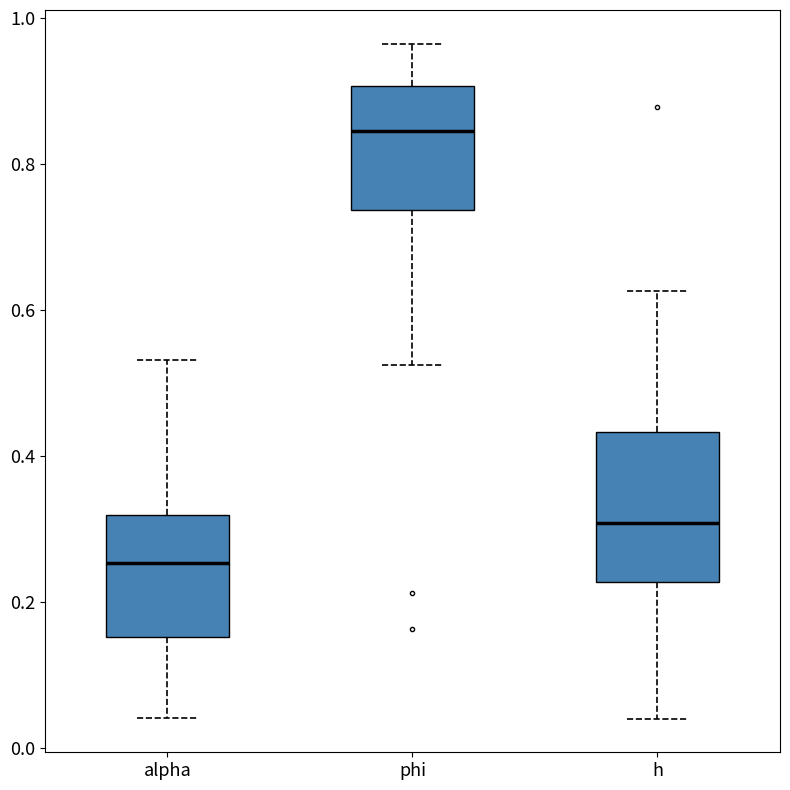

Reading left to right, read every box against the y-axis: the position of its median line, the range the box covers, and the ends of its whiskers. The values are not printed on the chart, so give them approximately, as read against the axis.

alpha: median 0.26, box 0.16 to 0.32, whiskers 0.04 to 0.54
phi: median 0.84, box 0.74 to 0.90, whiskers 0.52 to 0.96
h: median 0.30, box 0.22 to 0.44, whiskers 0.04 to 0.62